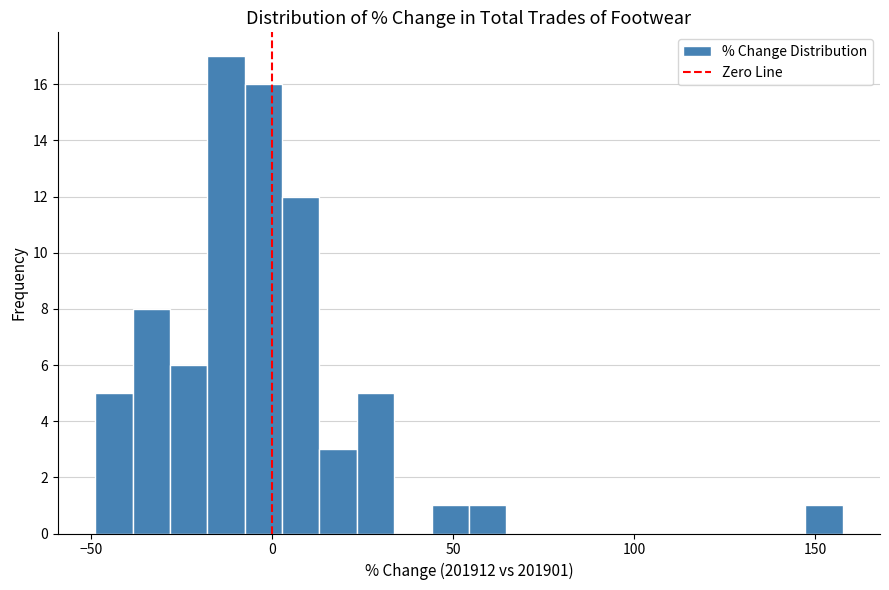

Around what value on the x-axis is the tallest bar? Give the approximate position of its centre, as read against the axis.

-15